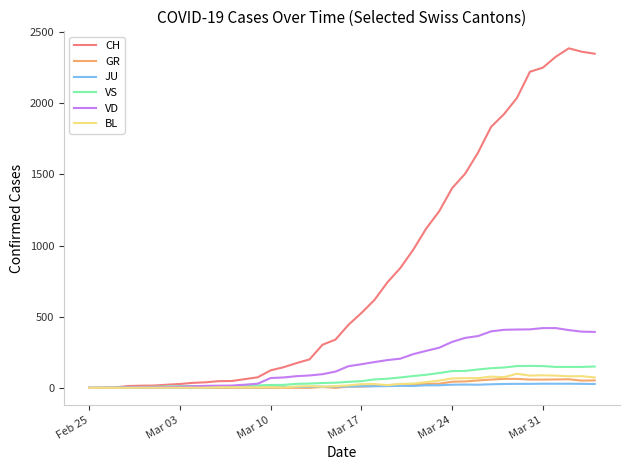

Which series has the largest total across all categories?

CH